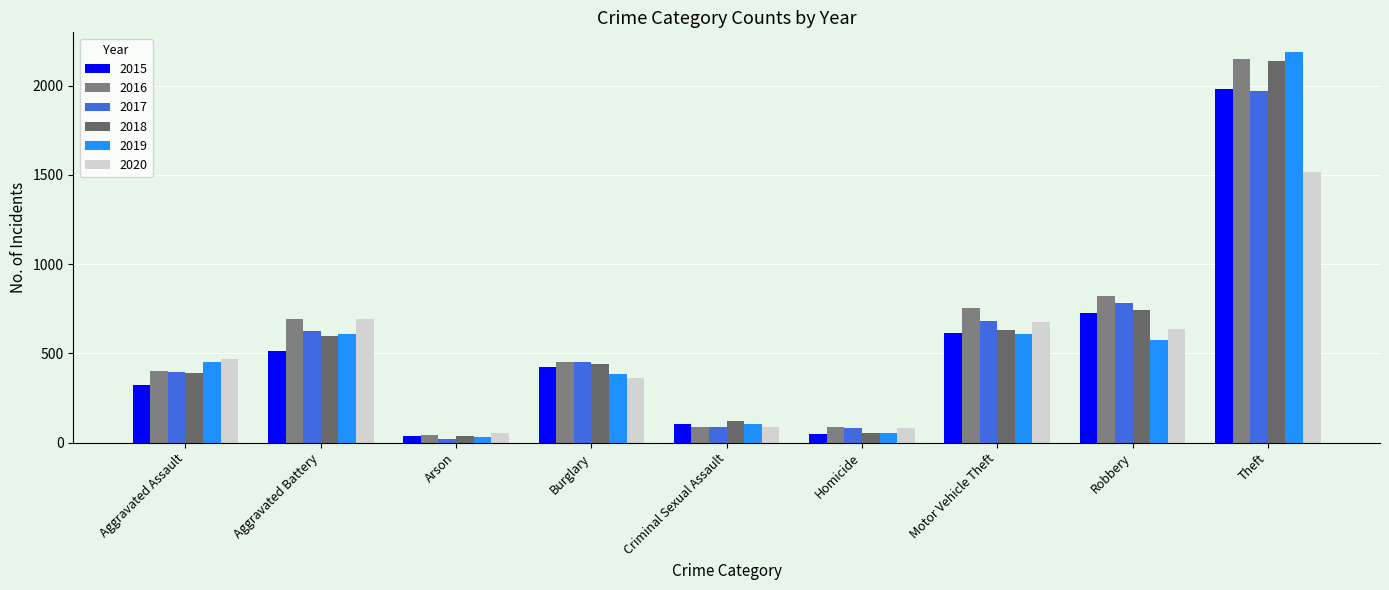

How many distinct data groups are displayed?

6